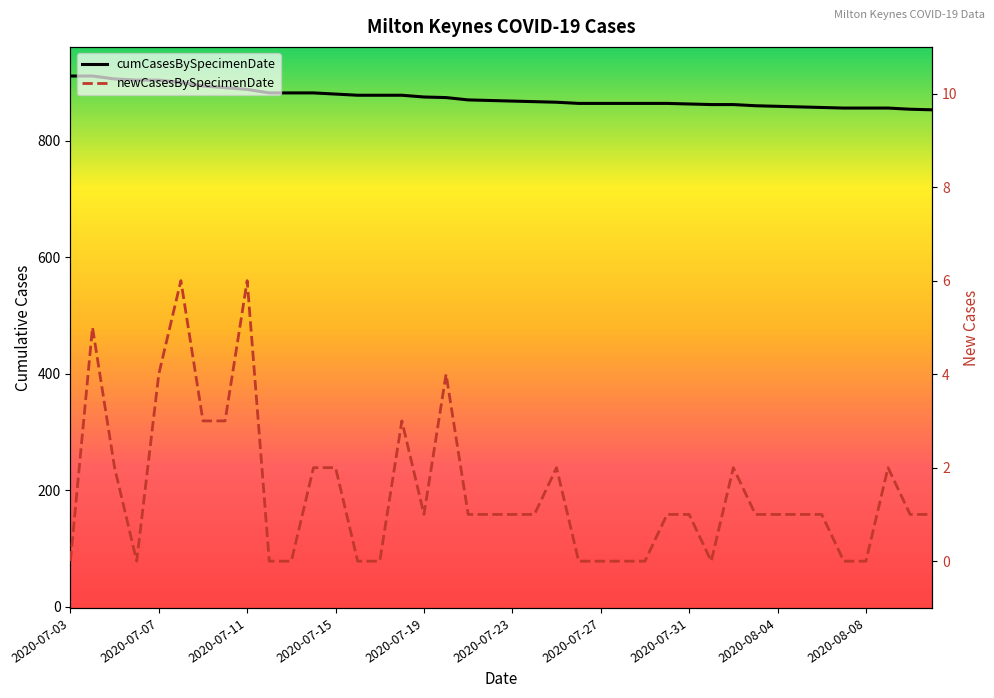

Between 2020-08-04 and 2020-08-08, which is larger?

2020-08-04